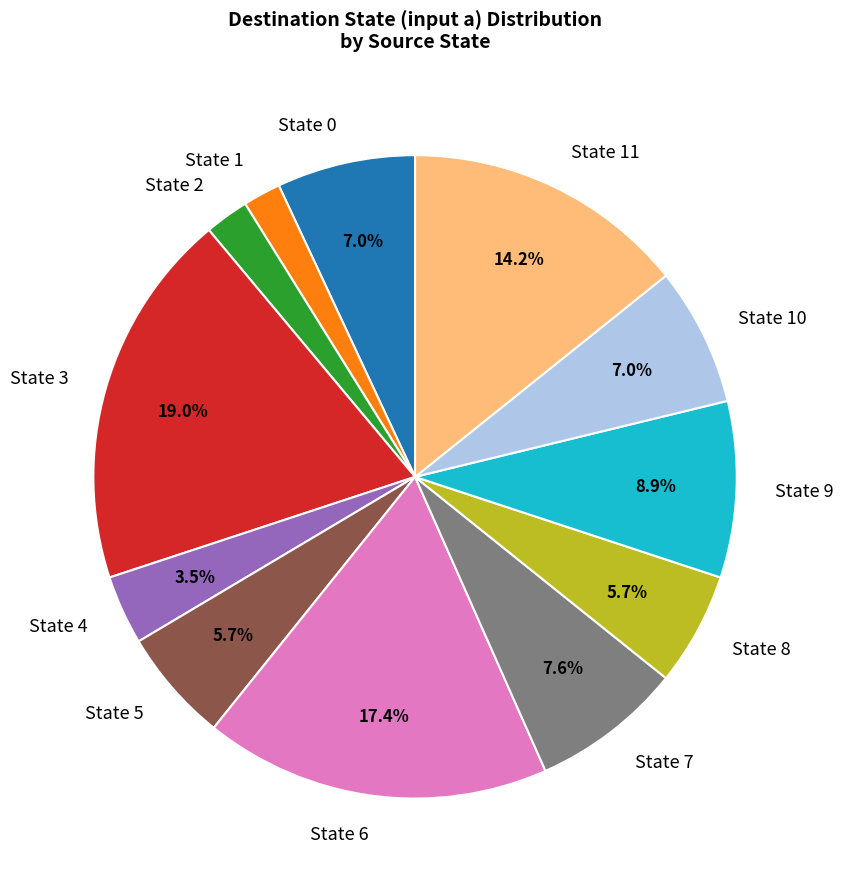

What is the ratio of the value at State 8 to the value at State 5?

1.0